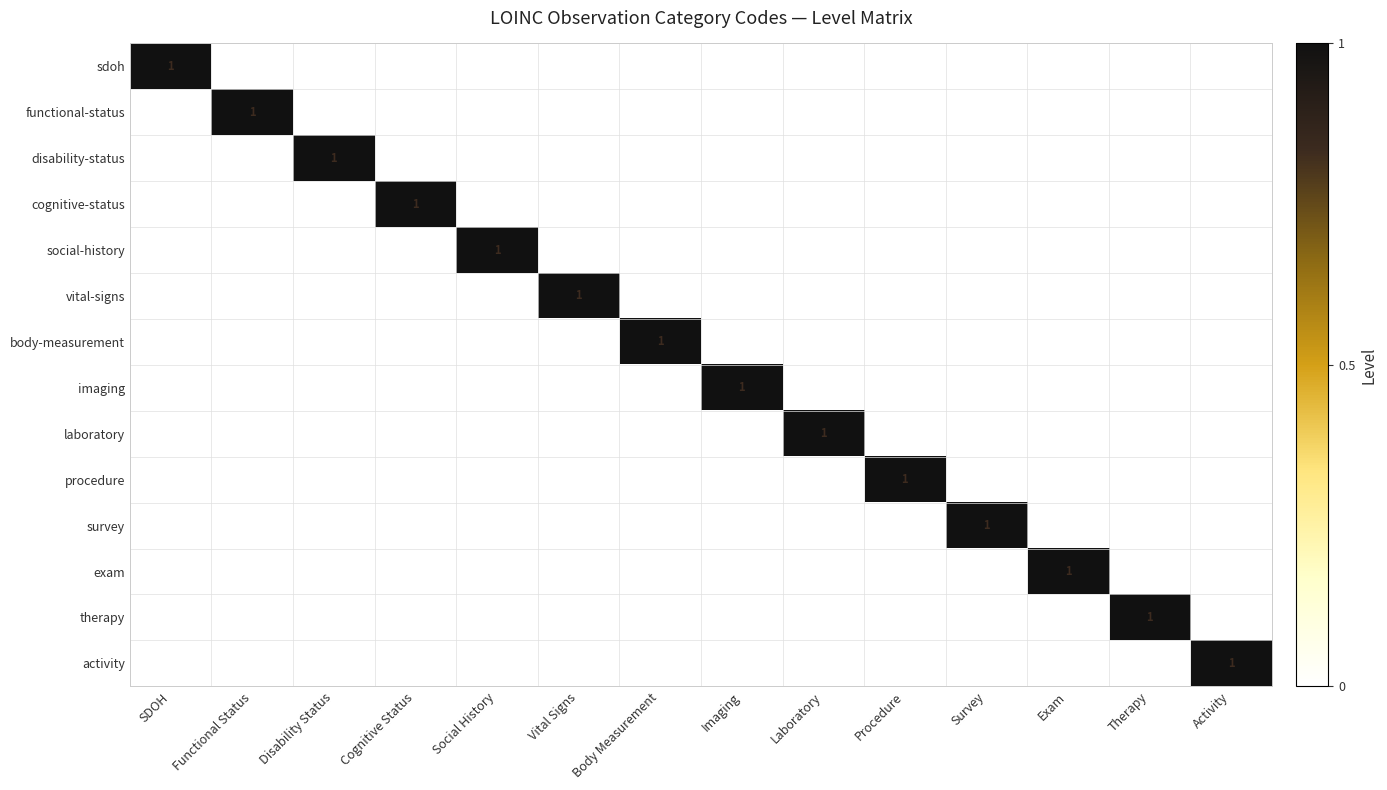

What is the sum of all cognitive-status values?

1